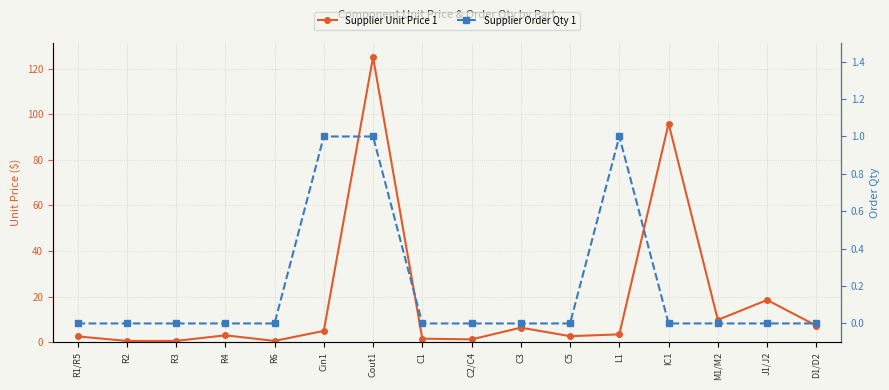

Reading left to right, transcribe all the data shown in this chart.

Supplier Unit Price 1: R1/R5=2.5	R2=0.5	R3=0.5	R4=3.0	R6=0.5	Cin1=4.9	Cout1=125.0	C1=1.5	C2/C4=1.2	C3=6.4	C5=2.6	L1=3.4	IC1=95.9	M1/M2=9.8	J1/J2=18.5	D1/D2=7.2
Supplier Order Qty 1: R1/R5=0.0	R2=0.0	R3=0.0	R4=0.0	R6=0.0	Cin1=1.0	Cout1=1.0	C1=0.0	C2/C4=0.0	C3=0.0	C5=0.0	L1=1.0	IC1=0.0	M1/M2=0.0	J1/J2=0.0	D1/D2=0.0